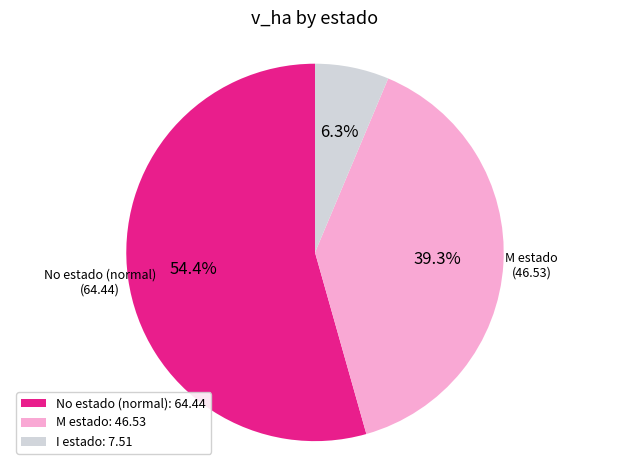

Between No estado (normal): 64.44 and M estado: 46.53, which is larger?

No estado (normal): 64.44